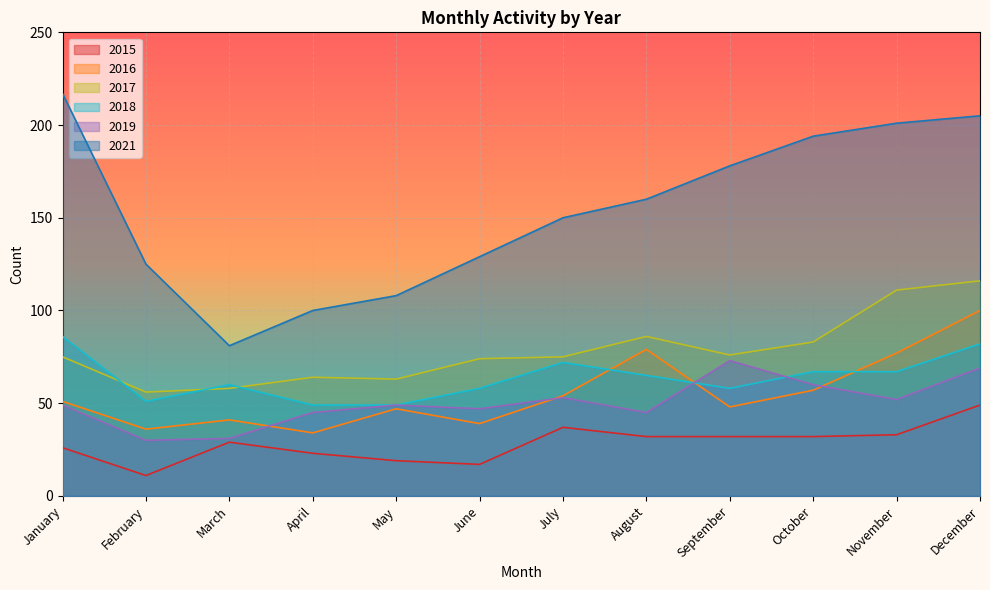

At how many categories does at least one series exceed 90?

11